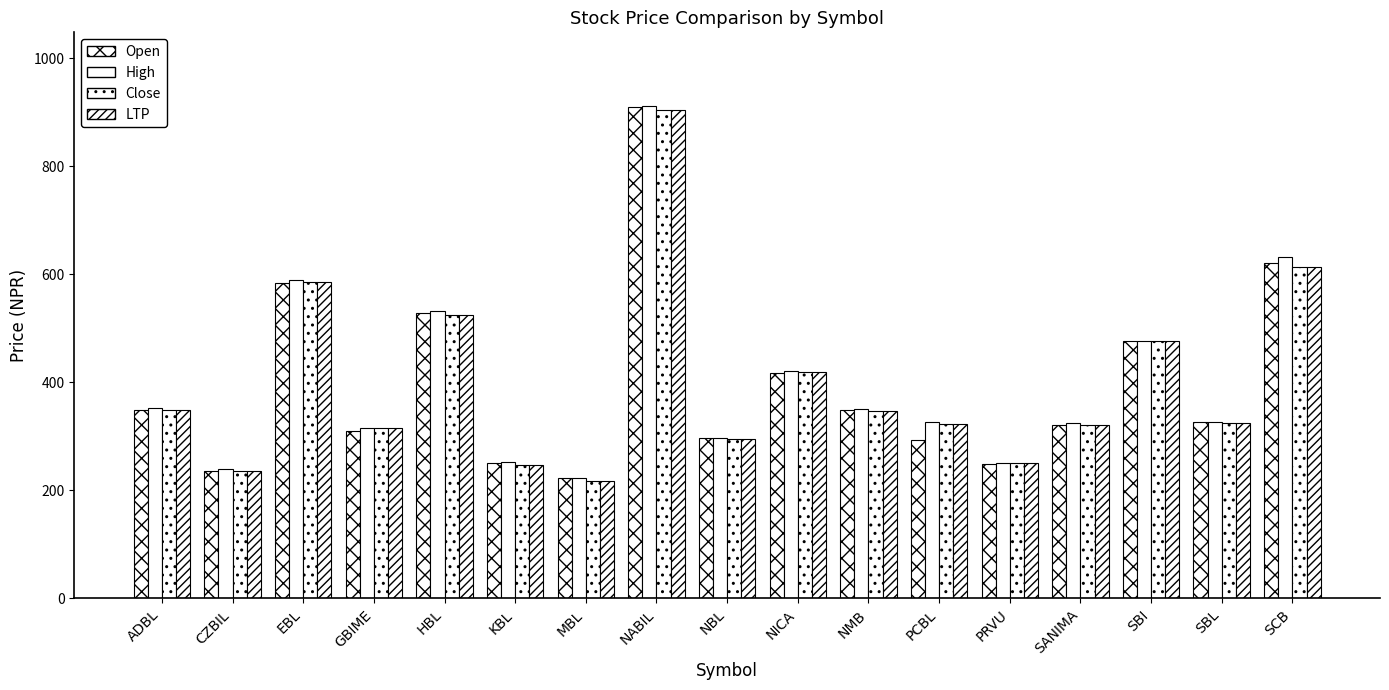

What is the maximum value for Close?

904